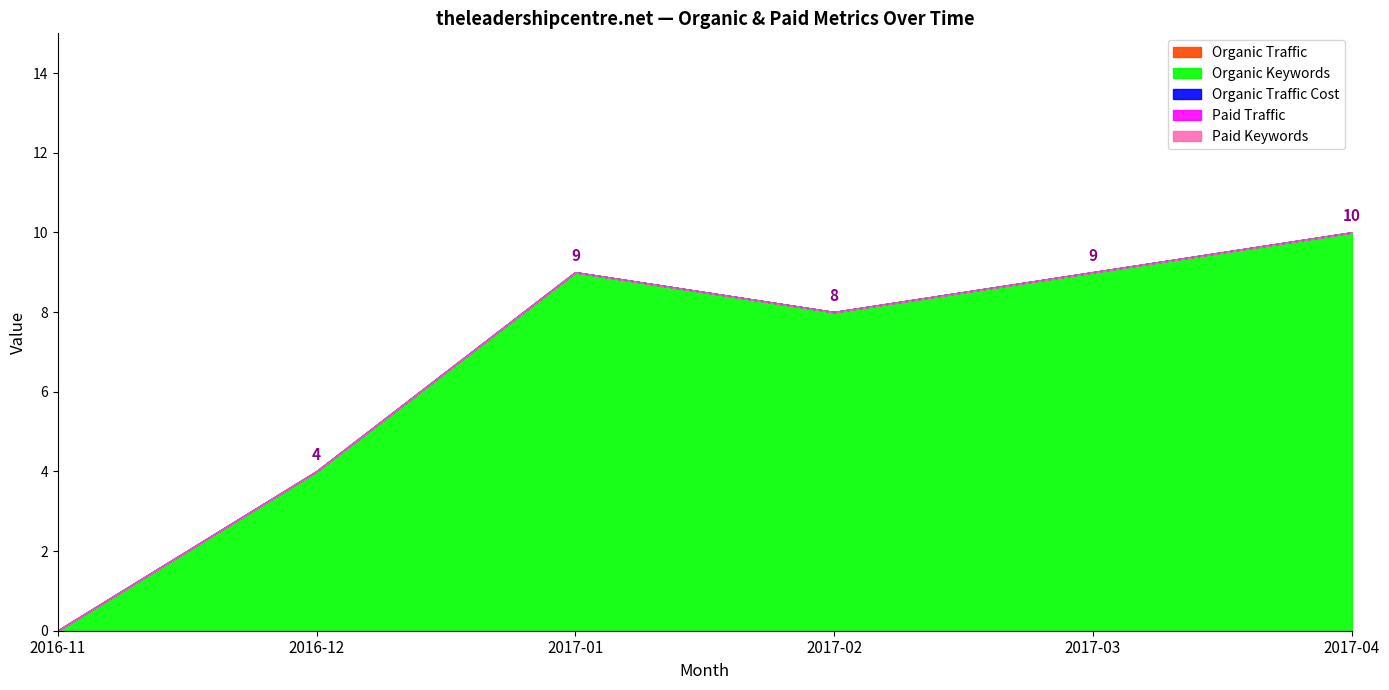

Reading right to left, transcribe all the data shown in this chart.

Organic Traffic: 2017-04=0	2017-03=0	2017-02=0	2017-01=0	2016-12=0	2016-11=0
Organic Keywords: 2017-04=10	2017-03=9	2017-02=8	2017-01=9	2016-12=4	2016-11=0
Organic Traffic Cost: 2017-04=0	2017-03=0	2017-02=0	2017-01=0	2016-12=0	2016-11=0
Paid Traffic: 2017-04=0	2017-03=0	2017-02=0	2017-01=0	2016-12=0	2016-11=0
Paid Keywords: 2017-04=0	2017-03=0	2017-02=0	2017-01=0	2016-12=0	2016-11=0